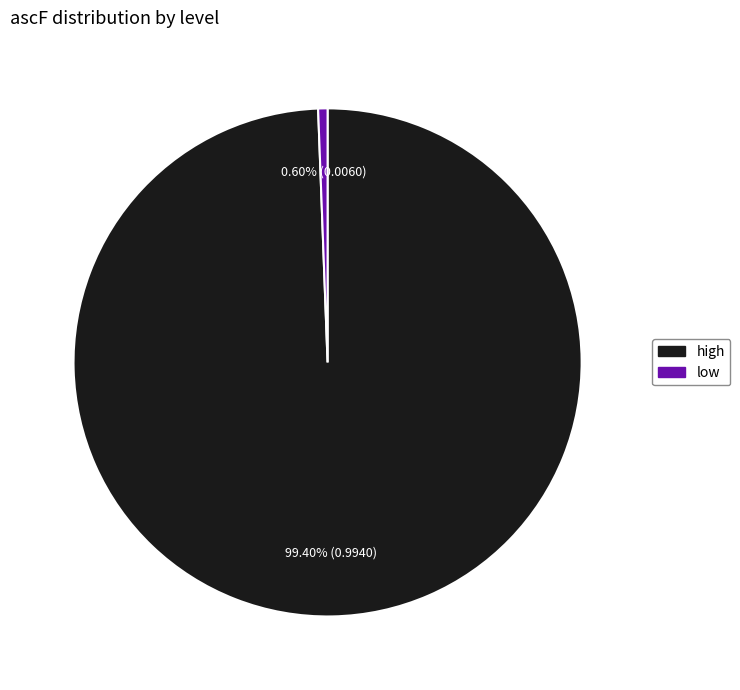

What is the largest slice in the pie chart?

high